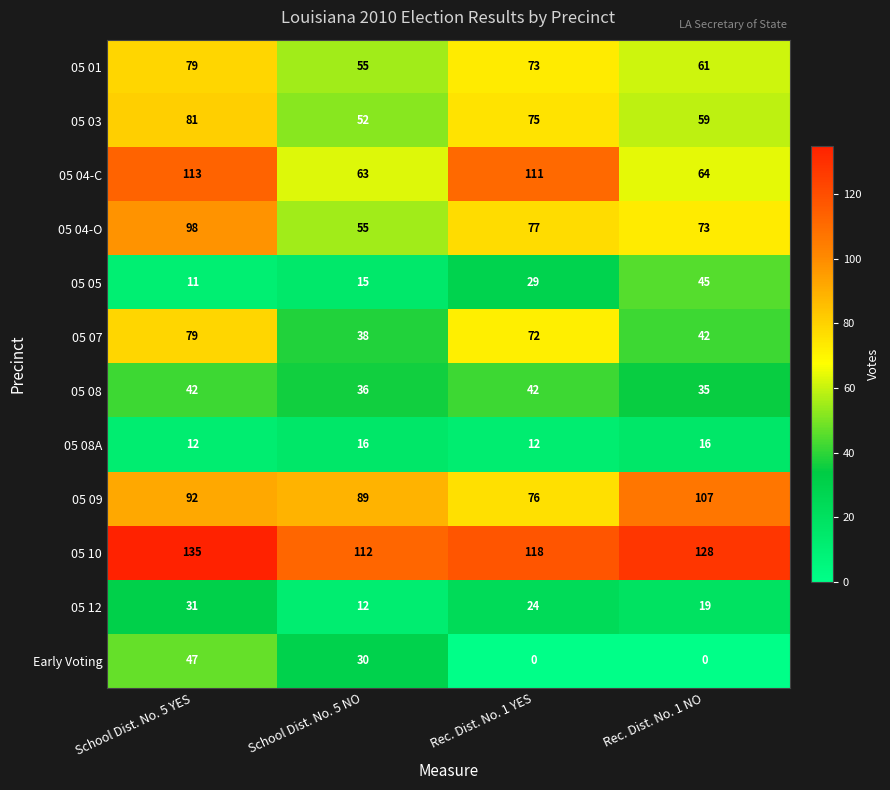

How many categories are shown in the chart?

4